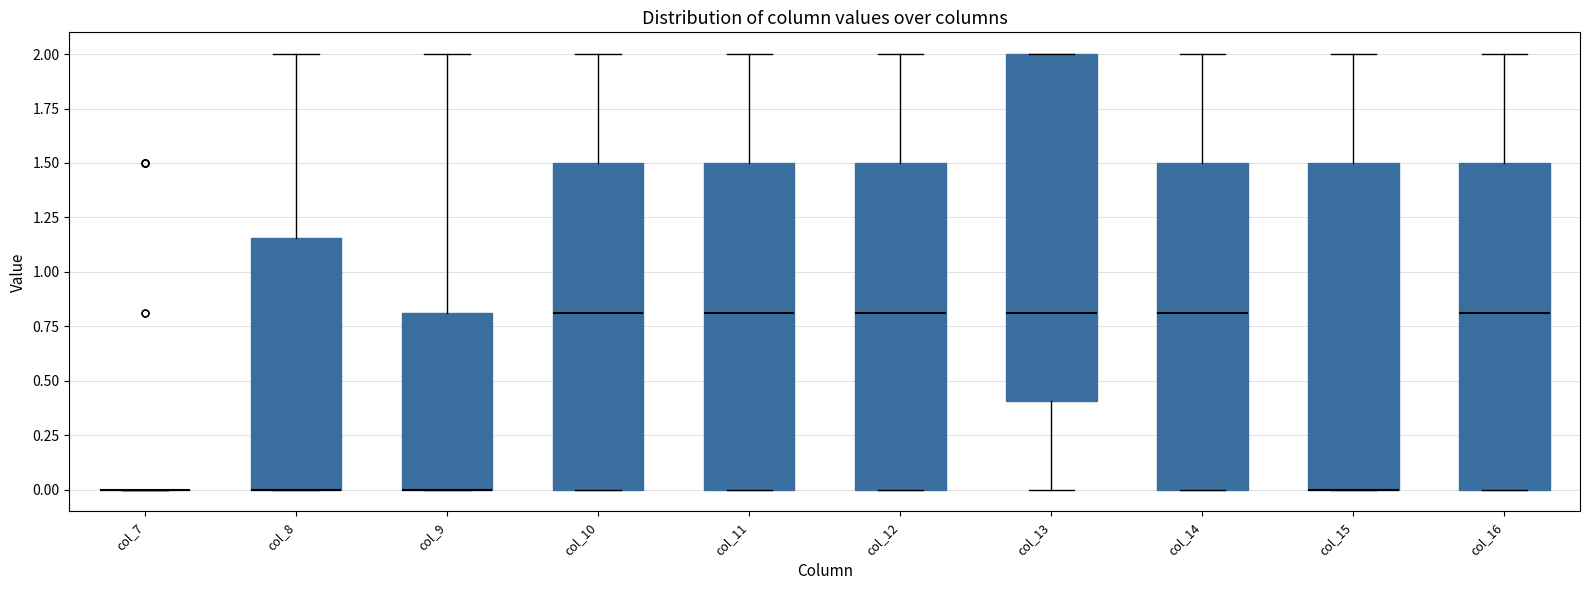

Reading left to right, transcribe this box plot: for each box, give where its median line is, the range the box spans, and where its two whiskers end, as read against the y-axis. The values are not printed on the chart, so give them approximately, as read against the axis.

col_7: box collapsed to a line at 0.00, whiskers 0.00 to 0.00
col_8: median 0.00 (drawn on the box's lower edge), box 0.00 to 1.15, whiskers 0.00 to 2.00
col_9: median 0.00 (drawn on the box's lower edge), box 0.00 to 0.80, whiskers 0.00 to 2.00
col_10: median 0.80, box 0.00 to 1.50, whiskers 0.00 to 2.00
col_11: median 0.80, box 0.00 to 1.50, whiskers 0.00 to 2.00
col_12: median 0.80, box 0.00 to 1.50, whiskers 0.00 to 2.00
col_13: median 0.80, box 0.40 to 2.00, whiskers 0.00 to 2.00
col_14: median 0.80, box 0.00 to 1.50, whiskers 0.00 to 2.00
col_15: median 0.00 (drawn on the box's lower edge), box 0.00 to 1.50, whiskers 0.00 to 2.00
col_16: median 0.80, box 0.00 to 1.50, whiskers 0.00 to 2.00